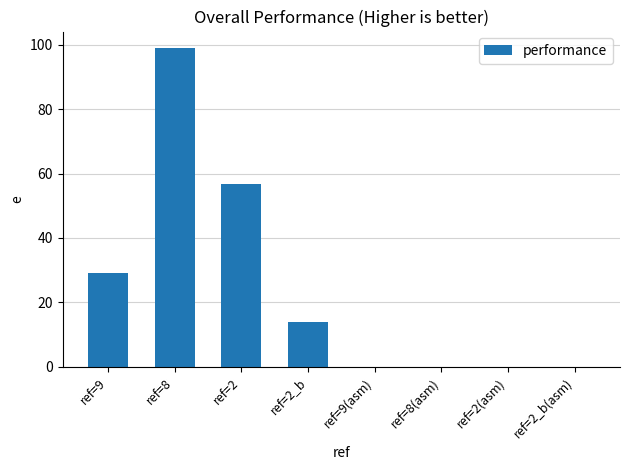

At which label is the value closest to 49?

ref=2